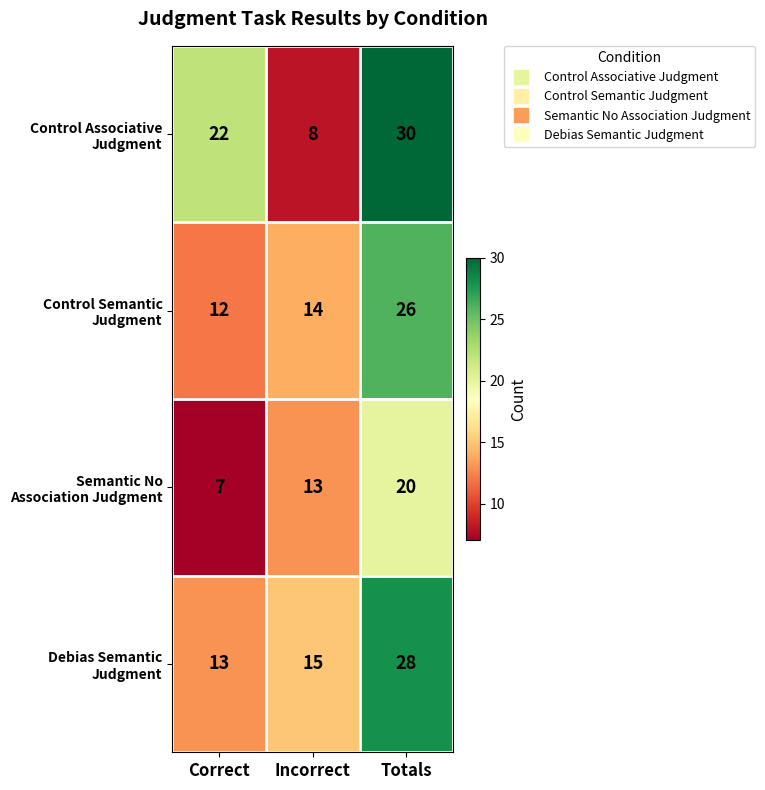

How many data points does each series have?

3